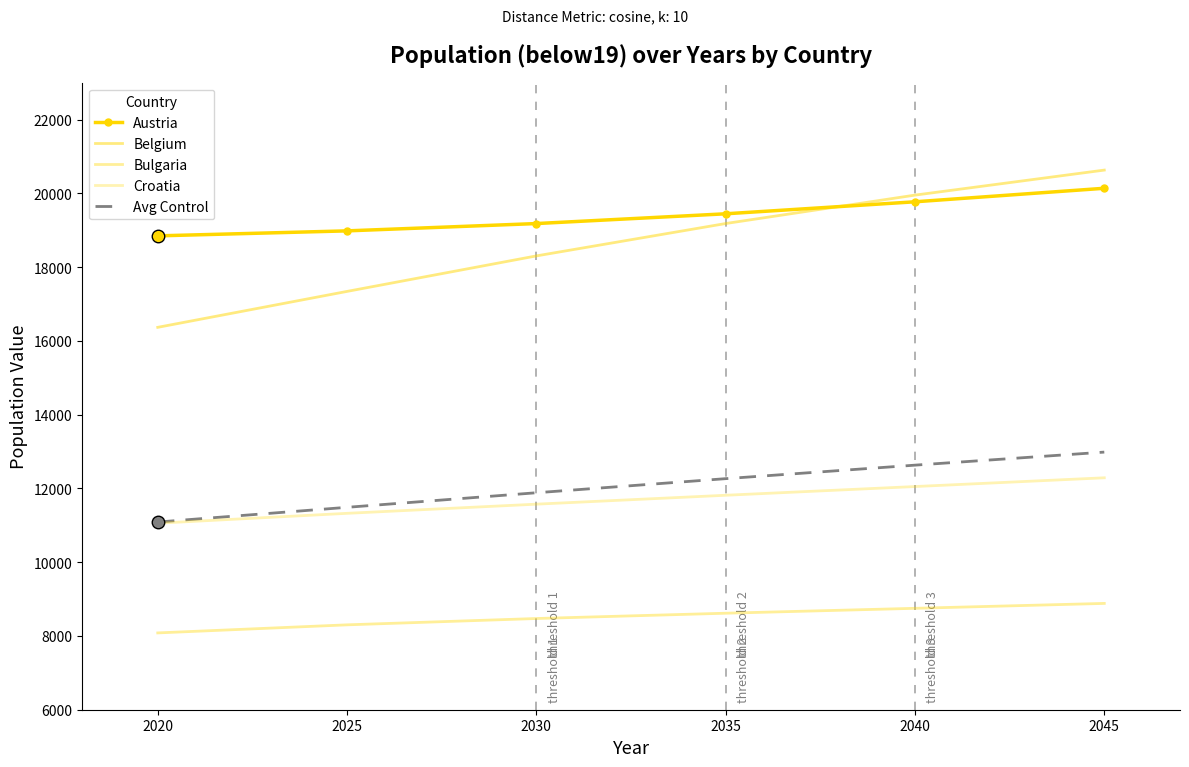

What is the value of the Belgium point at the 2nd from the left?

17341.7